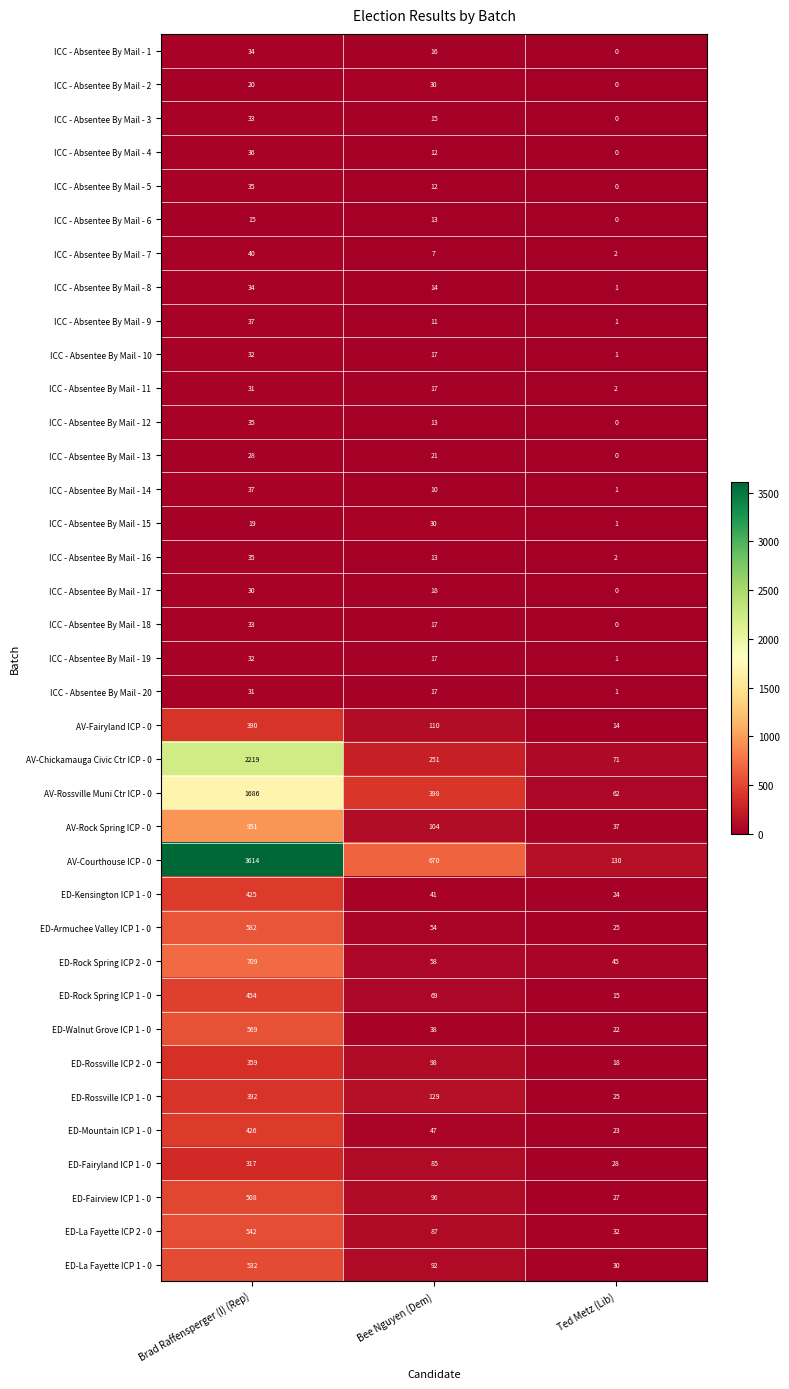

Which series has the largest range (max minus min)?

AV-Courthouse ICP - 0